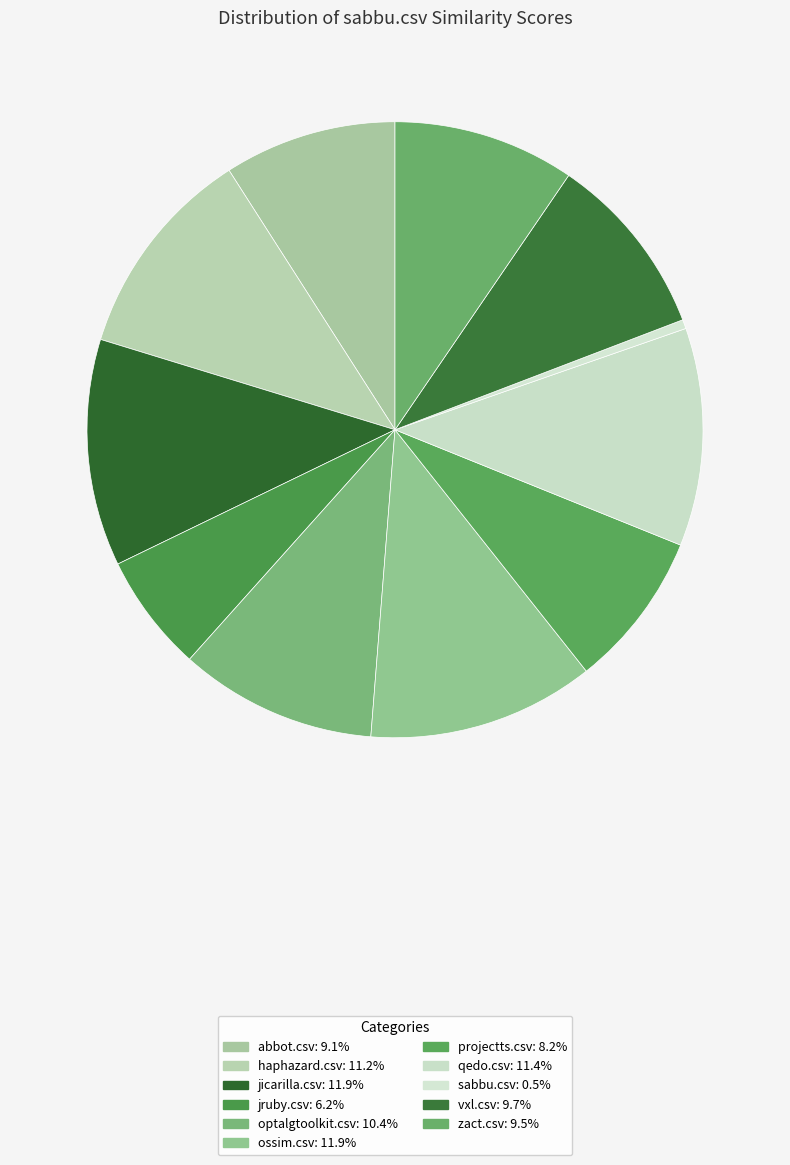

Rank the categories by value from lowest to highest.

sabbu.csv, jruby.csv, projectts.csv, abbot.csv, zact.csv, vxl.csv, optalgtoolkit.csv, haphazard.csv, qedo.csv, jicarilla.csv, ossim.csv